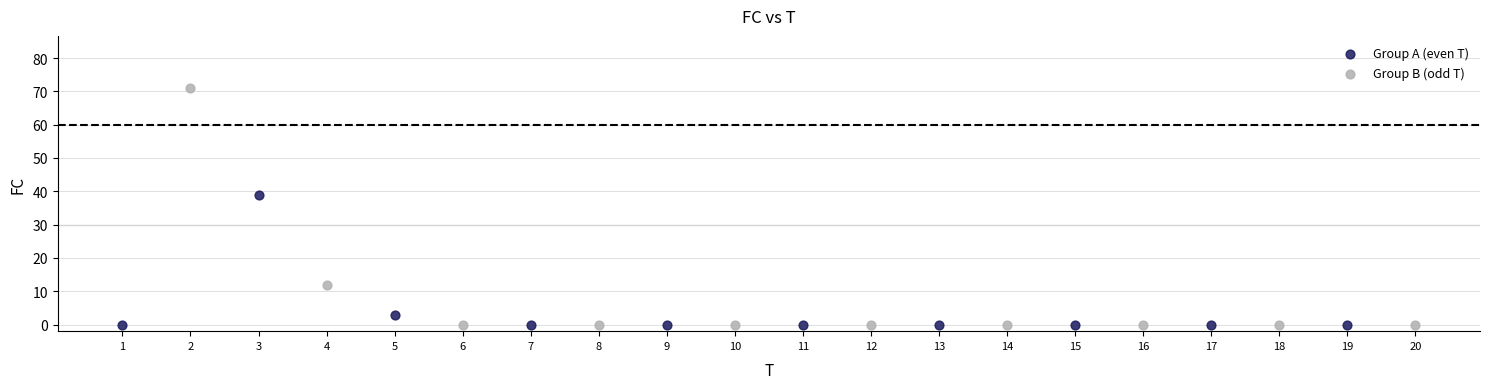

Which series has the largest Y range (max minus min)?

Group B (odd T)